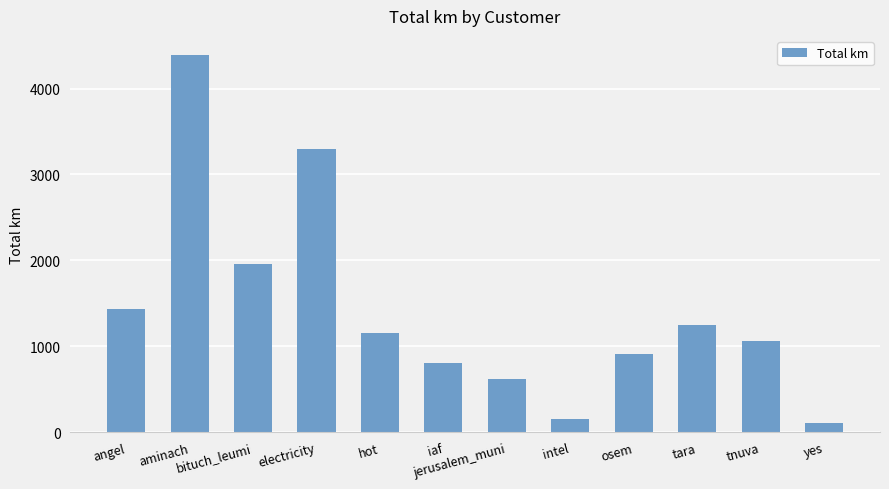

What is the greatest value displayed?

4392.9